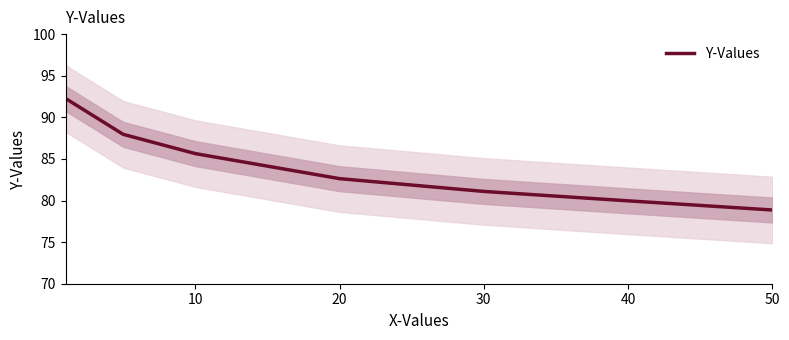

Where is Y-Values nearest to the value 85?

10